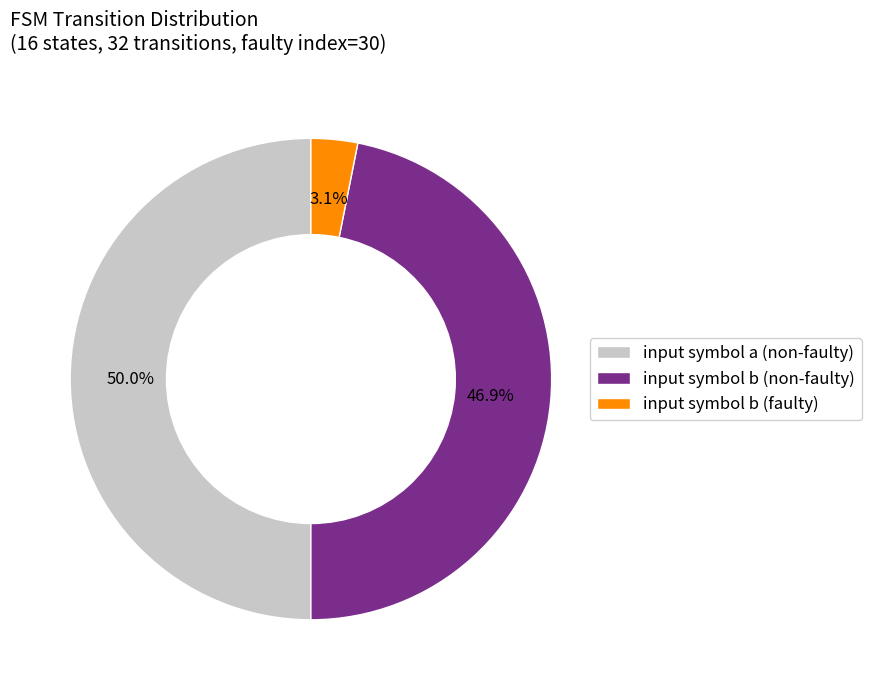

Which category has the smallest portion of the pie?

input symbol b (faulty)